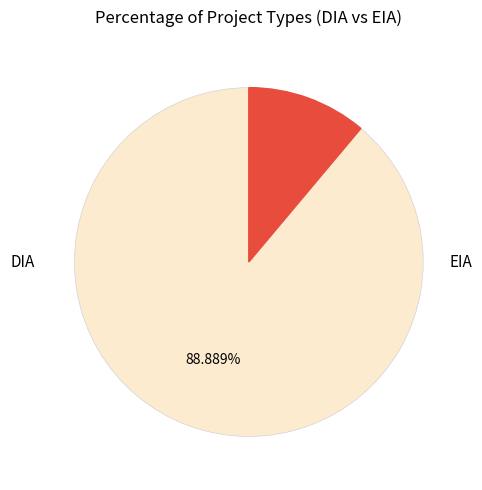

Is there any slice that represents more than half of the pie?

Yes